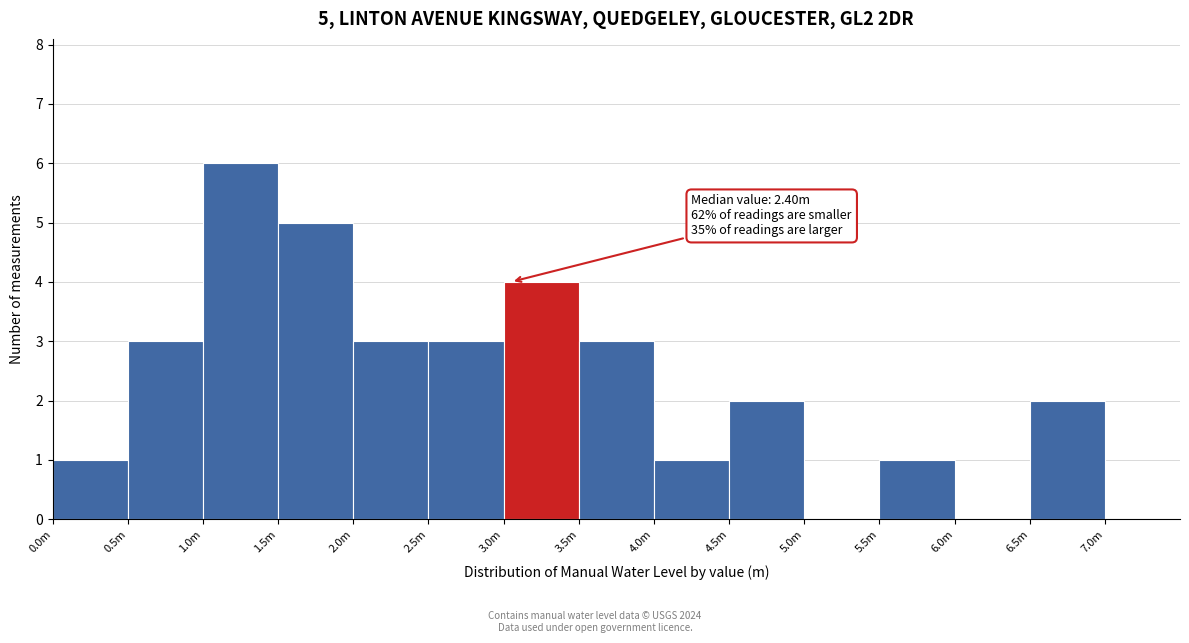

Reading left to right, what are all the values shown in this chart?

0.0m=1	0.5m=3	1.0m=6	1.5m=5	2.0m=3	2.5m=3	3.0m=4	3.5m=3	4.0m=1	4.5m=2	5.0m=0	5.5m=1	6.0m=0	6.5m=2